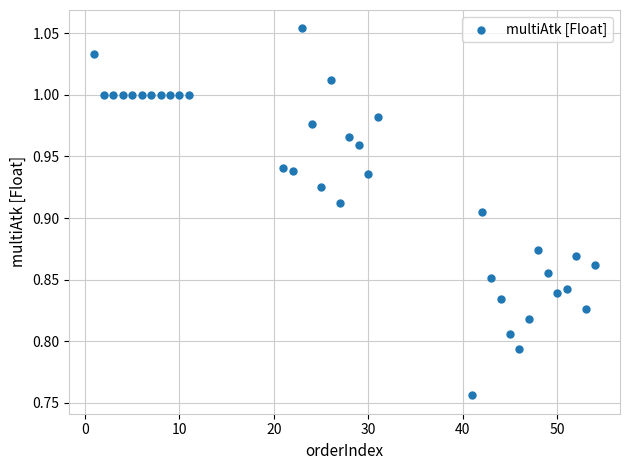

What is the range of Y values (max minus min)?

0.3